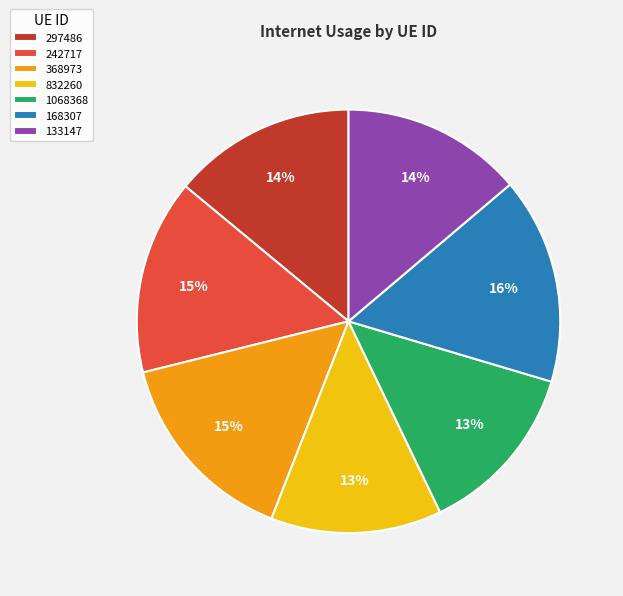

Which slice is the largest?

168307